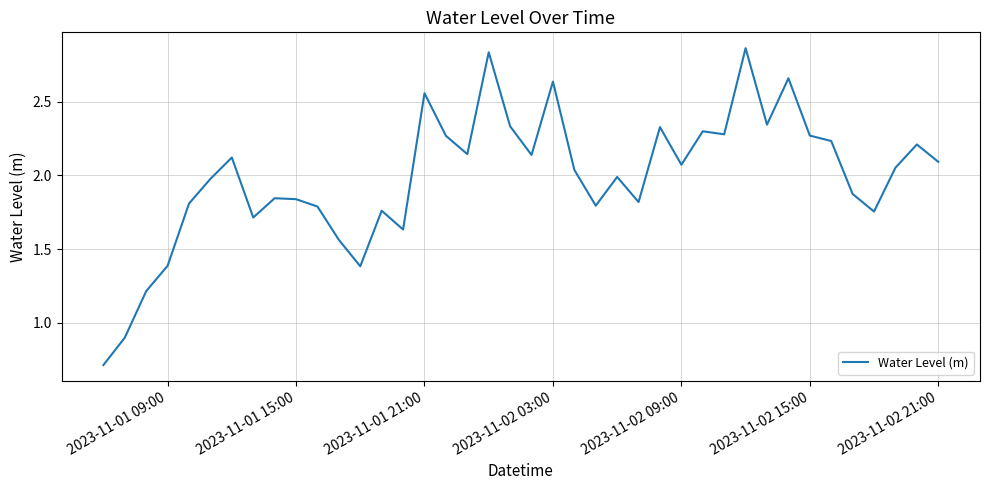

What is the sum of all values?

79.6